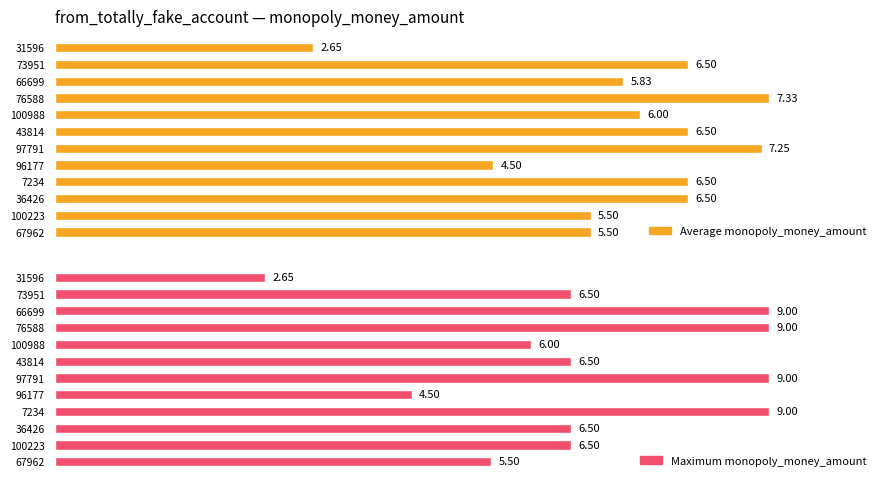

Does the chart contain stacked bars?

No